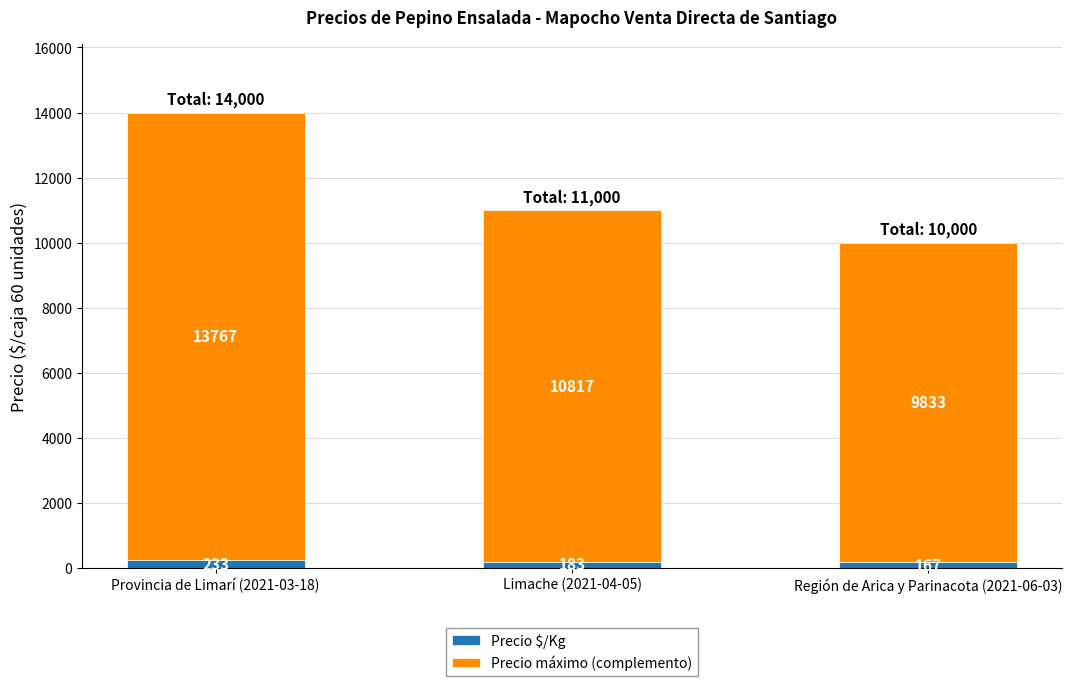

Where is Precio $/Kg nearest to the value 200?

Limache (2021-04-05)